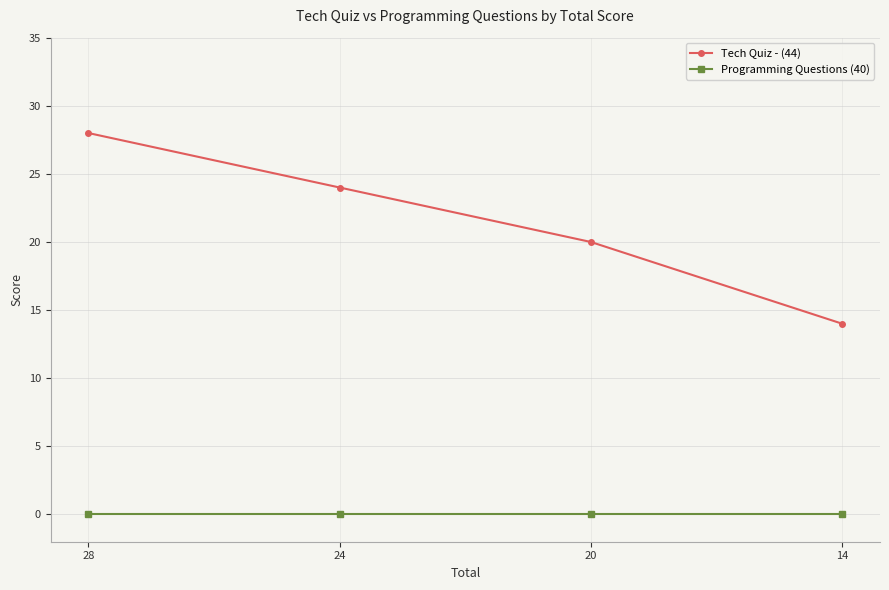

Which series has the largest total across all categories?

Tech Quiz - (44)